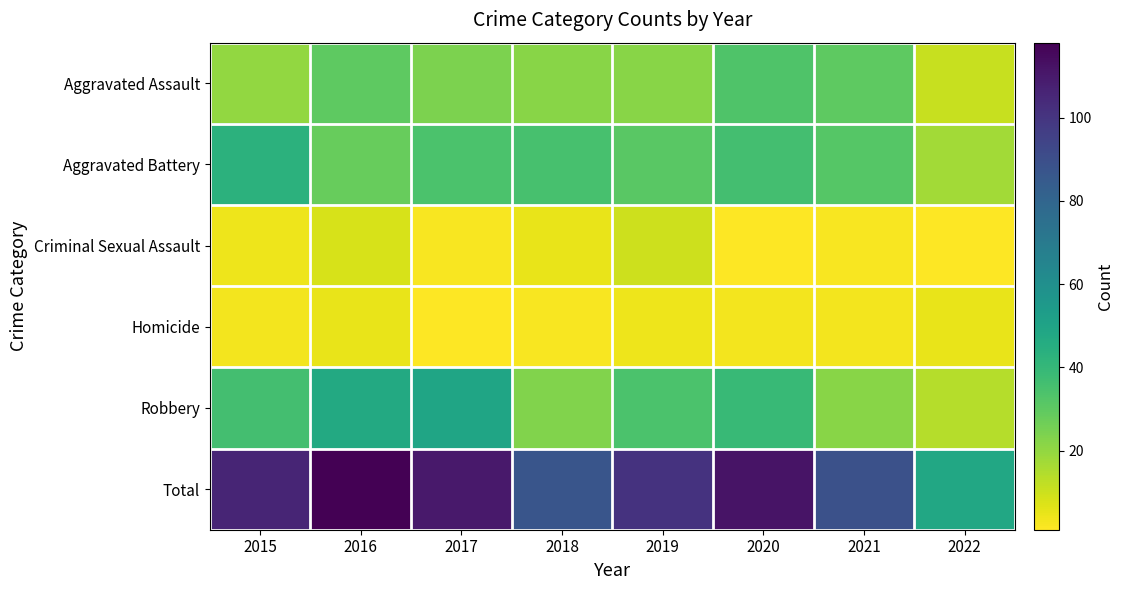

Reading right to left, transcribe all the data shown in this chart.

Aggravated Assault: 2022=11	2021=30	2020=33	2019=22	2018=22	2017=24	2016=30	2015=20
Aggravated Battery: 2022=17	2021=32	2020=36	2019=31	2018=35	2017=34	2016=28	2015=43
Criminal Sexual Assault: 2022=1	2021=2	2020=1	2019=10	2018=5	2017=2	2016=8	2015=4
Homicide: 2022=5	2021=3	2020=3	2019=4	2018=2	2017=1	2016=5	2015=3
Robbery: 2022=14	2021=22	2020=39	2019=34	2018=23	2017=49	2016=47	2015=36
Total: 2022=48	2021=89	2020=112	2019=101	2018=87	2017=110	2016=118	2015=106